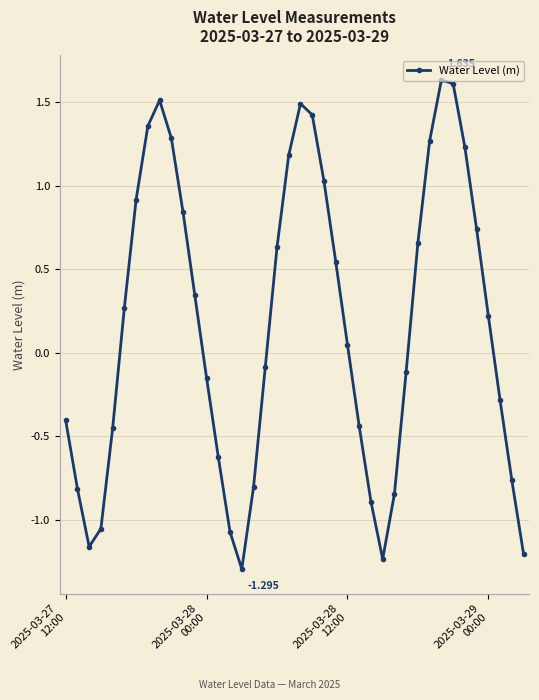

True or false: there are more than 2 points higher than both neighbors.

True